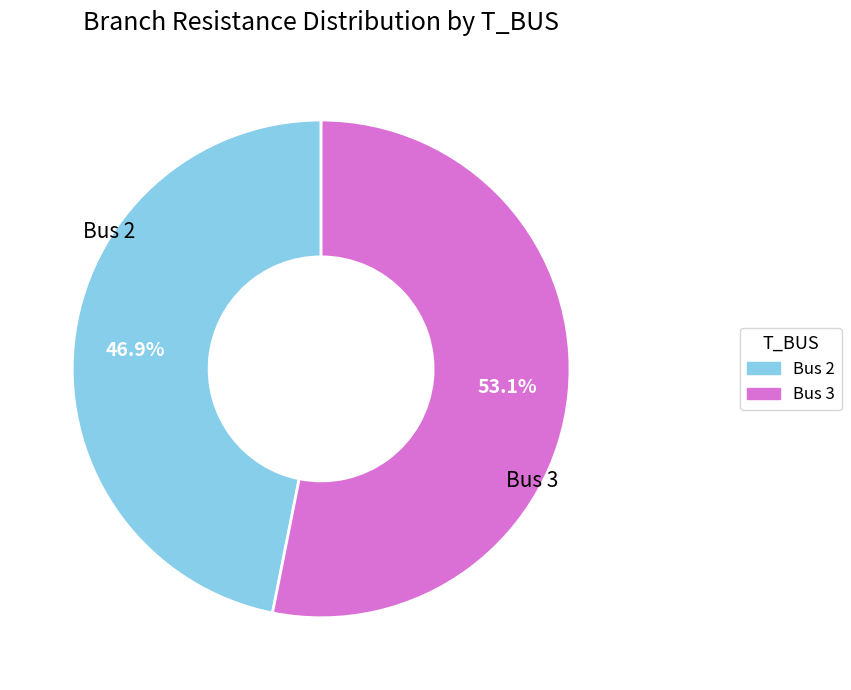

Approximately how many times larger is the value at Bus 2 compared to Bus 3?

0.9